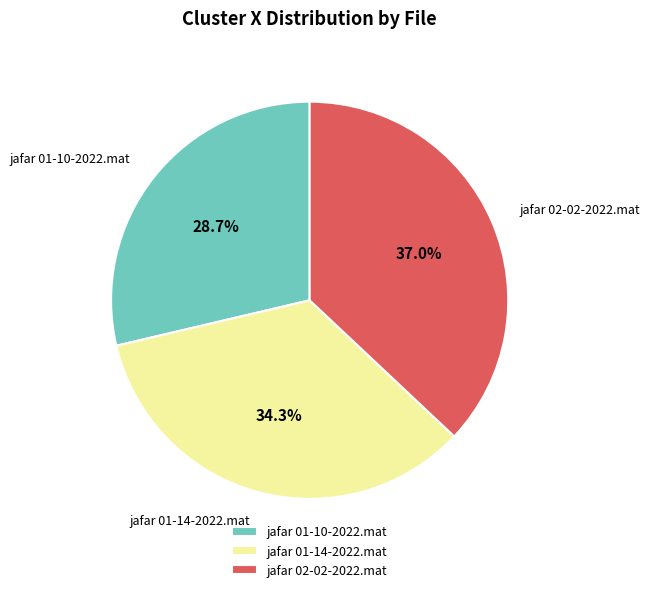

To the nearest percent, what portion does jafar 01-10-2022.mat represent?

29%